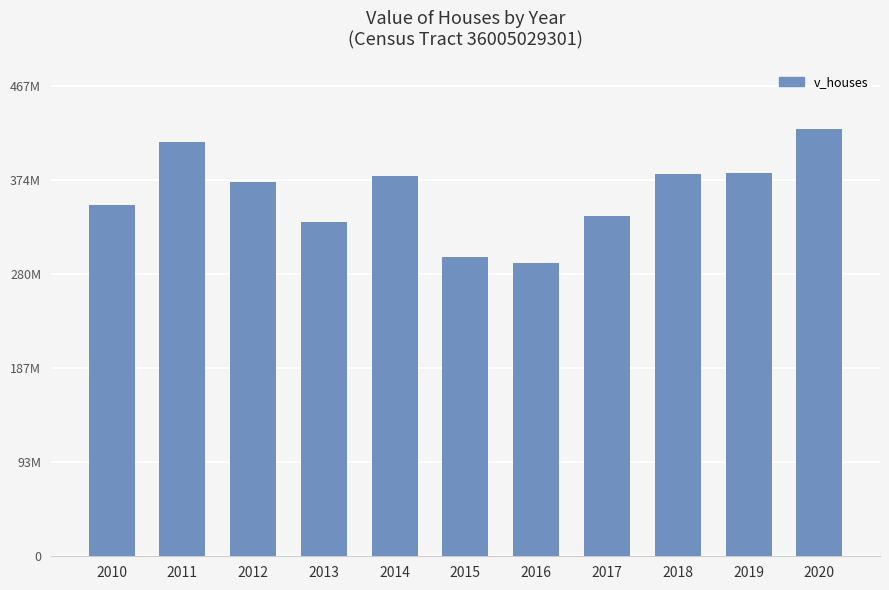

What is the value of the 7th bar from the left?

291193000